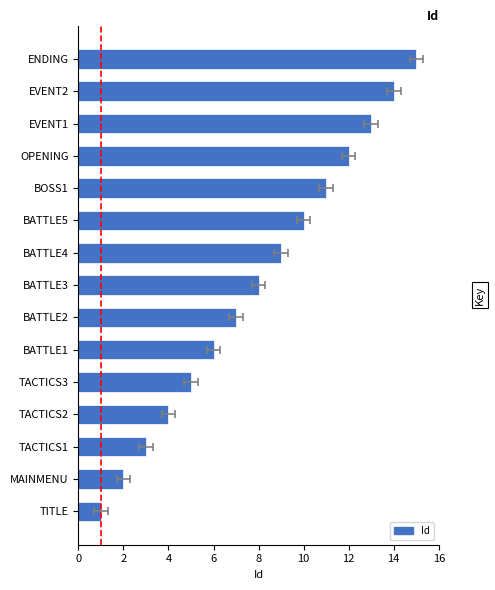

Does the chart contain stacked bars?

No